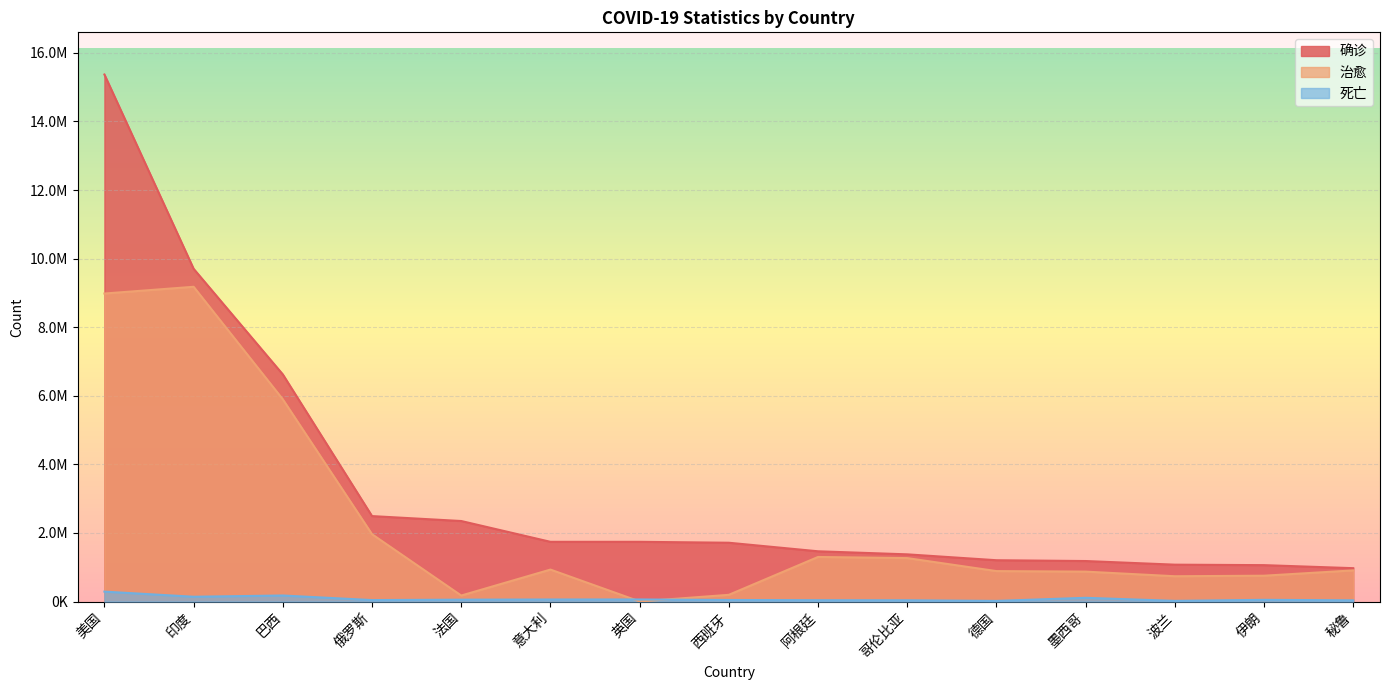

At which label does 确诊 reach its peak?

美国